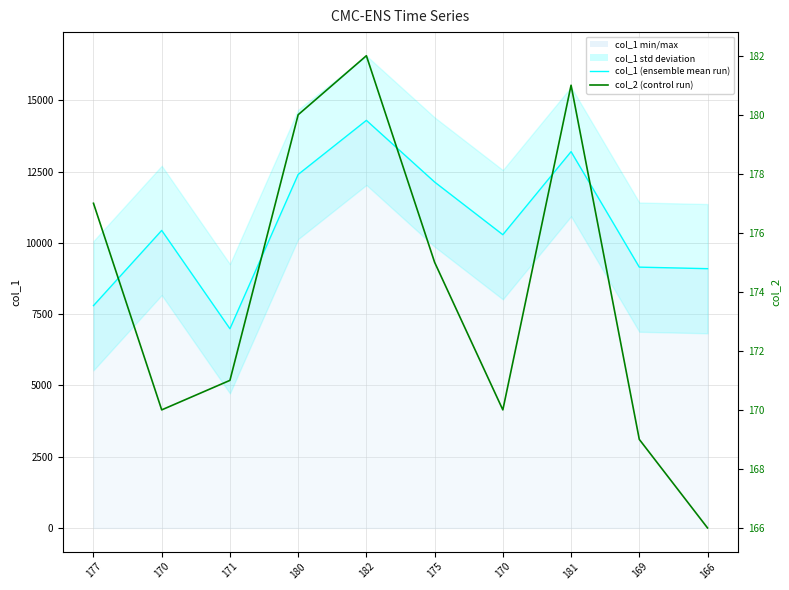

Does the chart display data point markers on the line(s)?

No